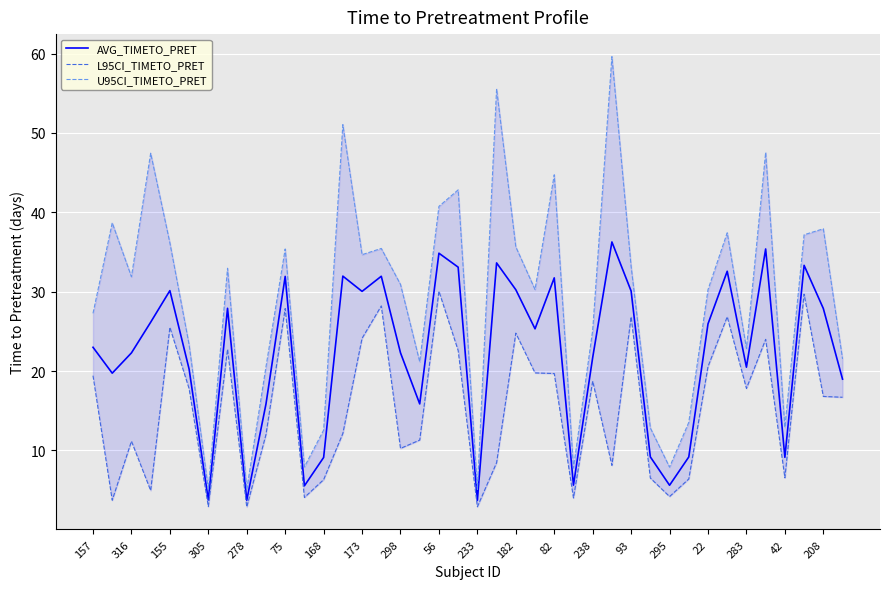

Reading left to right, what are all the values shown in this chart?

AVG_TIMETO_PRET: 23.0	19.7	22.3	26.1	30.1	20.2	3.8	27.9	3.7	15.8	31.9	5.5	9.1	32.0	30.0	31.9	22.3	15.9	34.8	33.1	3.7	33.6	30.2	25.3	31.7	5.6	21.7	36.3	30.1	9.2	5.6	9.2	25.9	32.6	20.5	35.4	9.1	33.3	27.9	19.0
L95CI_TIMETO_PRET: 19.4	3.7	11.2	4.9	25.5	17.8	2.9	22.7	2.9	12.0	27.9	4.1	6.3	12.1	24.1	28.2	10.3	11.3	30.0	22.6	2.9	8.5	24.8	19.8	19.7	4.0	18.7	8.1	26.8	6.5	4.2	6.4	20.6	26.8	17.8	24.0	6.5	29.7	16.8	16.7
U95CI_TIMETO_PRET: 27.3	38.7	31.9	47.4	36.1	23.3	5.1	33.0	5.1	20.5	35.4	7.9	12.6	51.0	34.7	35.4	30.9	21.2	40.7	42.8	5.1	55.5	35.6	30.3	44.7	7.8	25.1	59.6	33.2	12.8	7.9	13.5	30.3	37.4	22.8	47.5	12.9	37.2	37.9	21.5